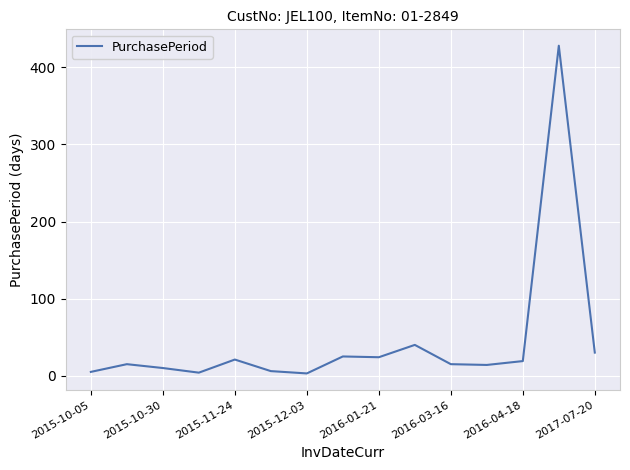

What is the difference between the maximum and minimum values?

425